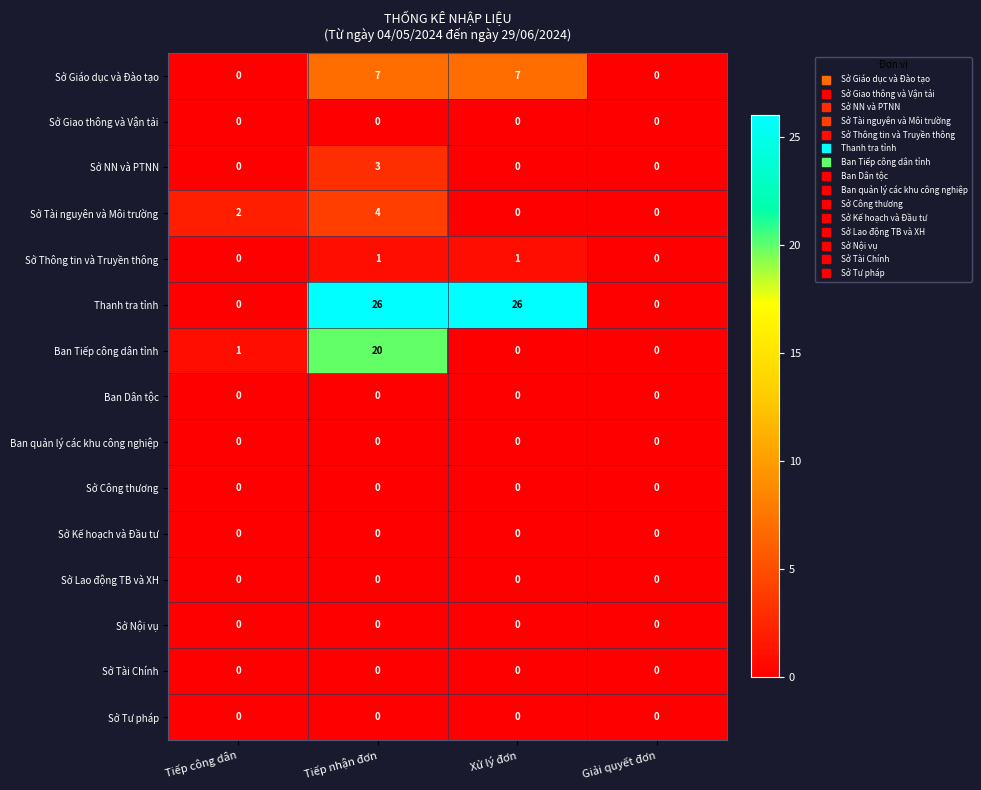

What is the maximum value for Sở NN và PTNN?

3